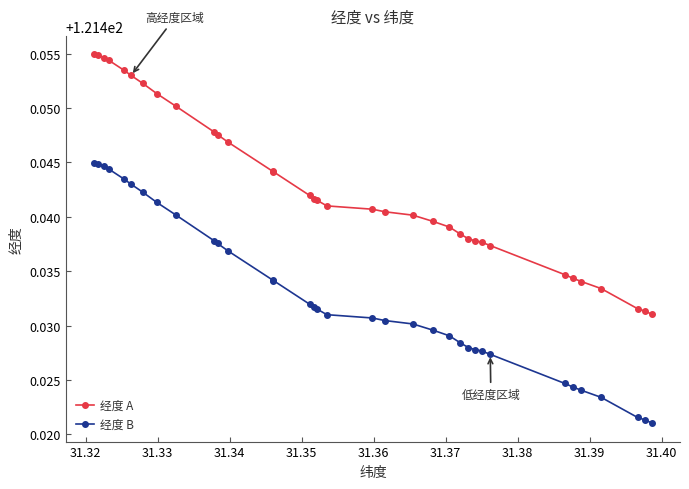

Which series has the largest total across all categories?

经度 A